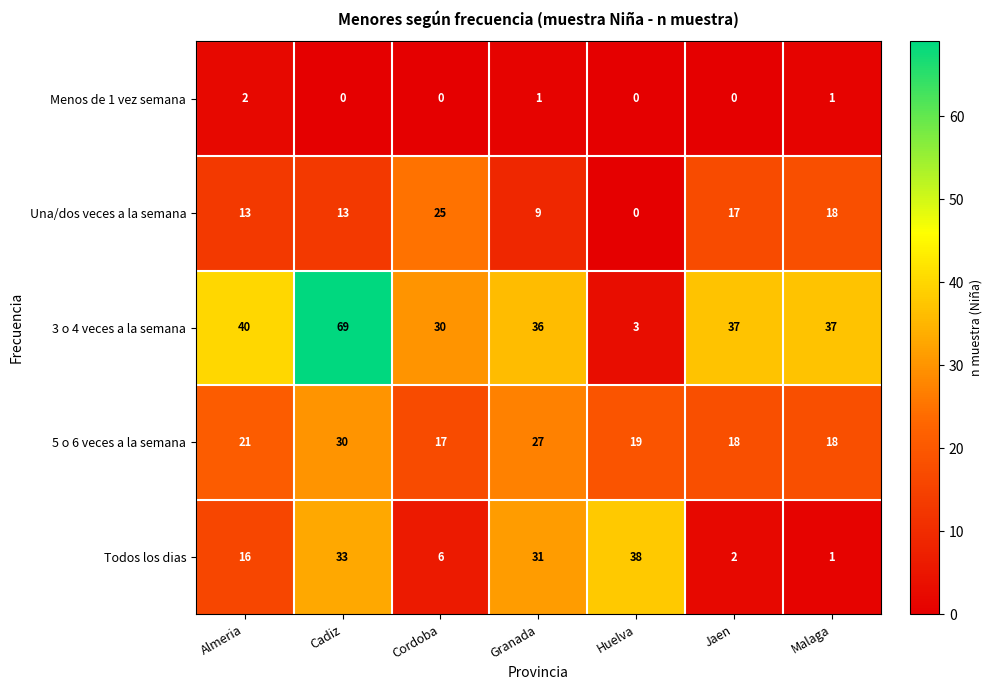

What is the sum of all 3 o 4 veces a la semana values?

252